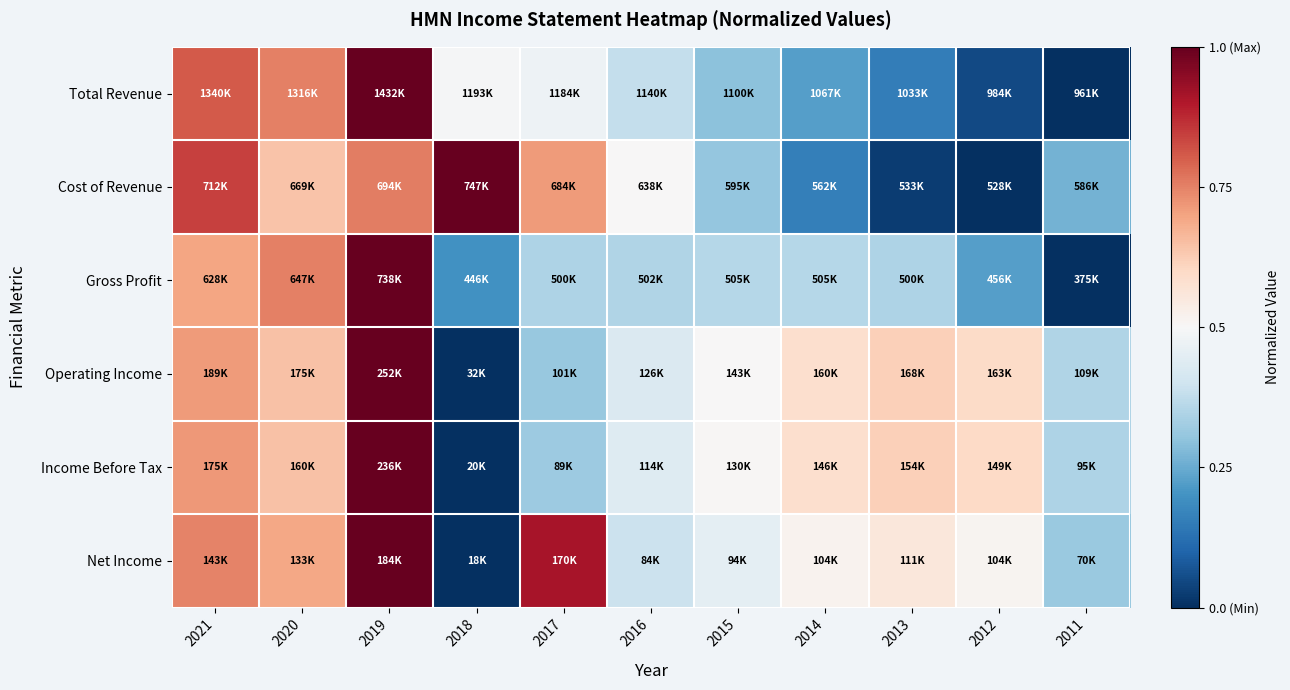

Reading left to right, transcribe all the data shown in this chart.

Total Revenue: 2021=0.8	2020=0.8	2019=1.0	2018=0.5	2017=0.5	2016=0.4	2015=0.3	2014=0.2	2013=0.2	2012=0.0	2011=0.0
Cost of Revenue: 2021=0.8	2020=0.6	2019=0.8	2018=1.0	2017=0.7	2016=0.5	2015=0.3	2014=0.2	2013=0.0	2012=0.0	2011=0.3
Gross Profit: 2021=0.7	2020=0.8	2019=1.0	2018=0.2	2017=0.3	2016=0.4	2015=0.4	2014=0.4	2013=0.3	2012=0.2	2011=0.0
Operating Income: 2021=0.7	2020=0.6	2019=1.0	2018=0.0	2017=0.3	2016=0.4	2015=0.5	2014=0.6	2013=0.6	2012=0.6	2011=0.3
Income Before Tax: 2021=0.7	2020=0.6	2019=1.0	2018=0.0	2017=0.3	2016=0.4	2015=0.5	2014=0.6	2013=0.6	2012=0.6	2011=0.3
Net Income: 2021=0.7	2020=0.7	2019=1.0	2018=0.0	2017=0.9	2016=0.4	2015=0.5	2014=0.5	2013=0.6	2012=0.5	2011=0.3